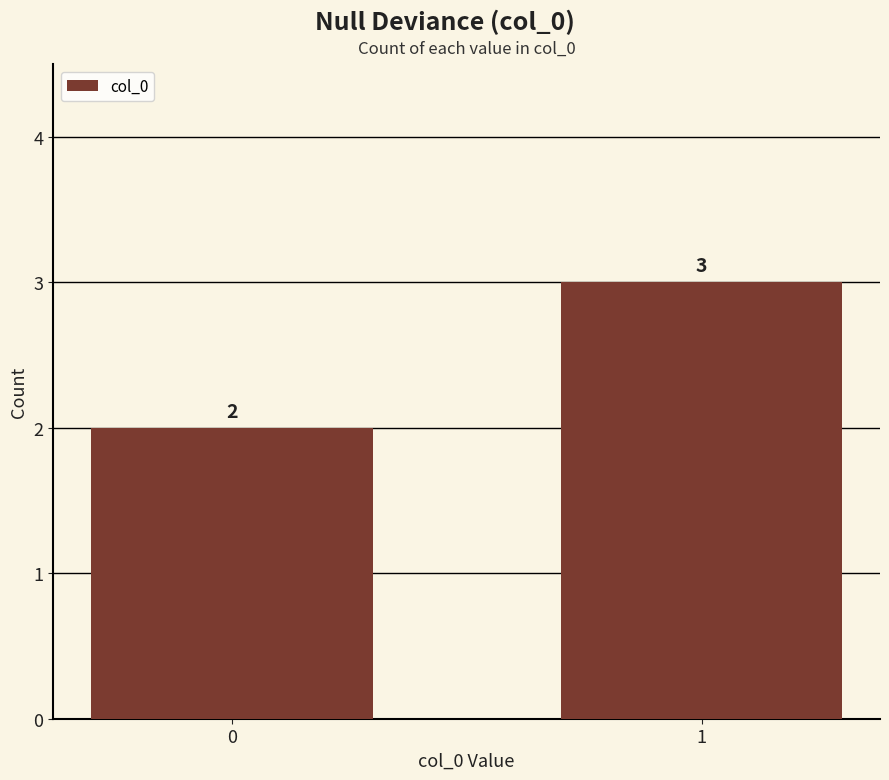

What is the difference between the values at 1 and 0?

1